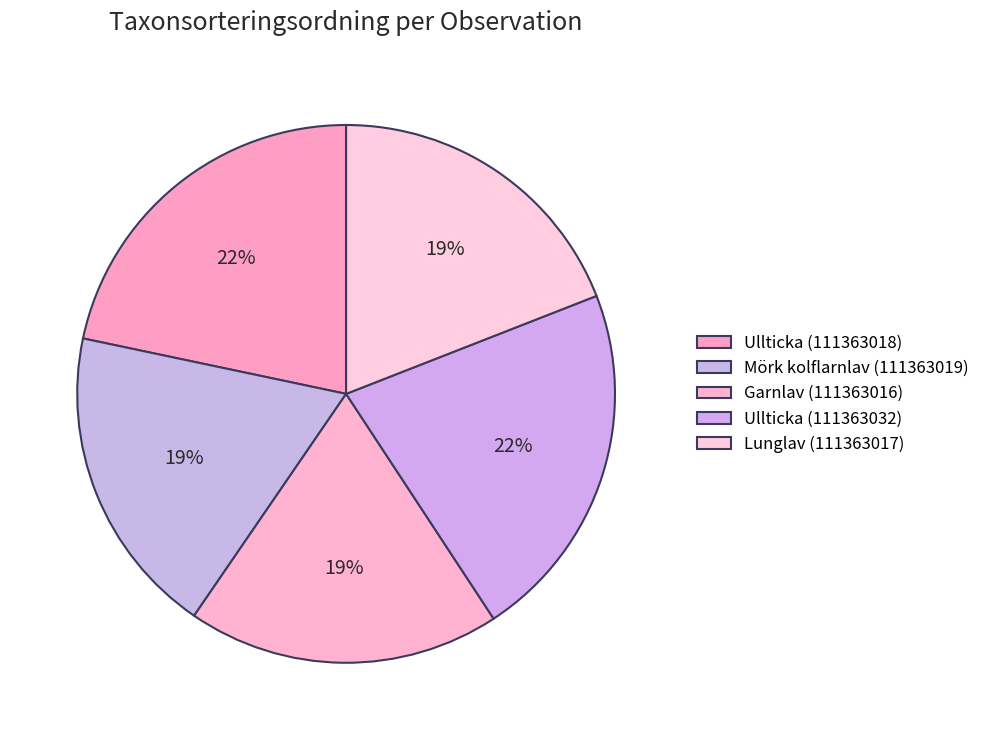

Does Mörk kolflarnlav (111363019) represent more than half of the total?

No